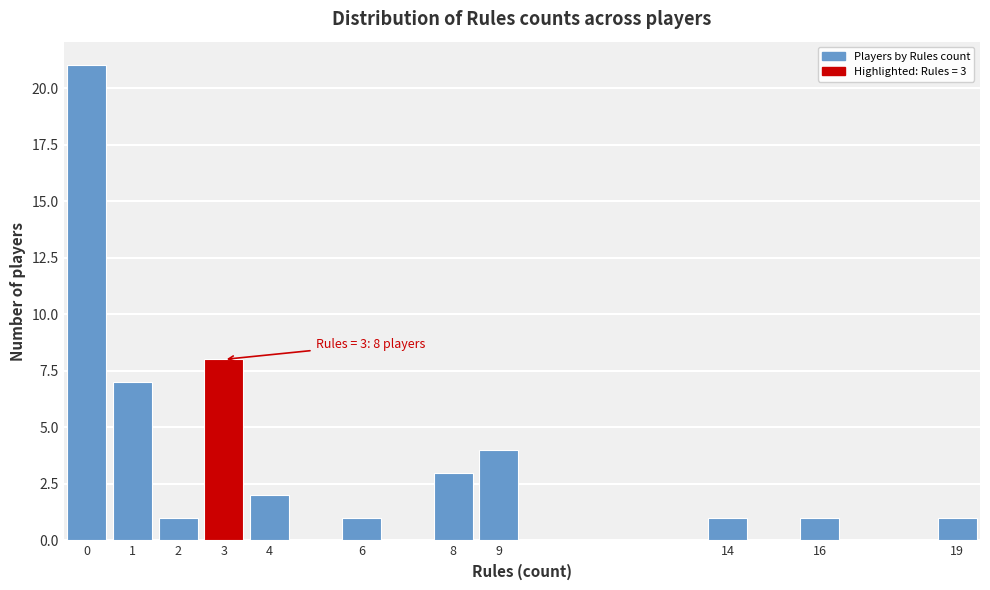

Over which range of the x-axis is the bar tallest?

-0.5 to 0.5